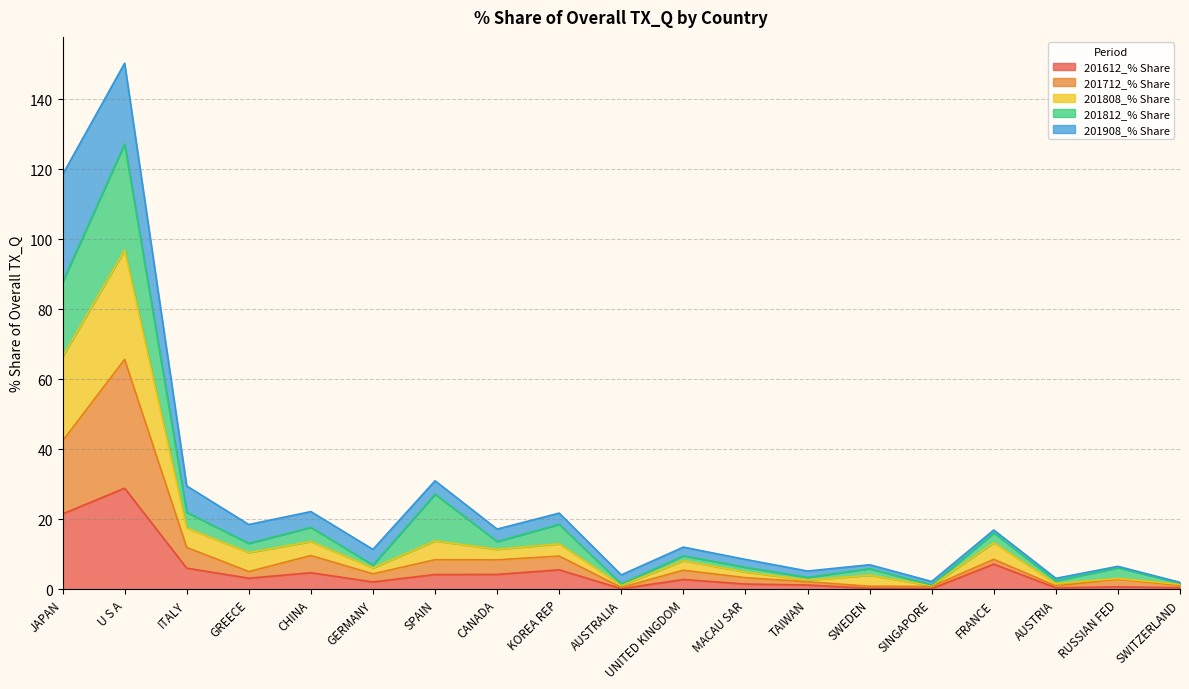

What is the highest value of the 201612_% Share series?

28.9